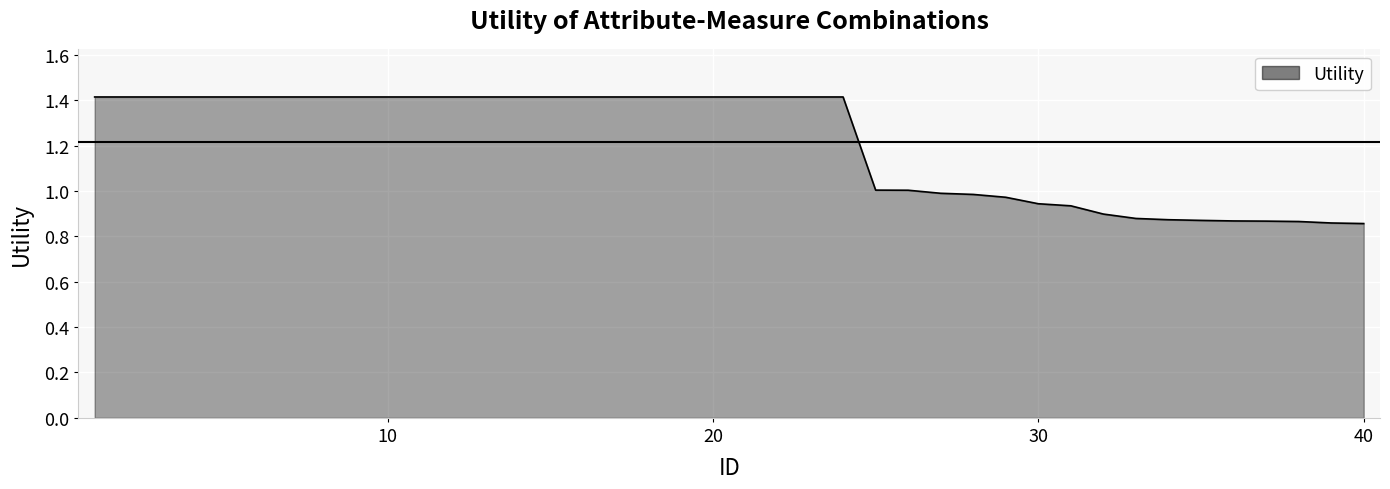

What is the difference between the maximum and minimum values?

0.6